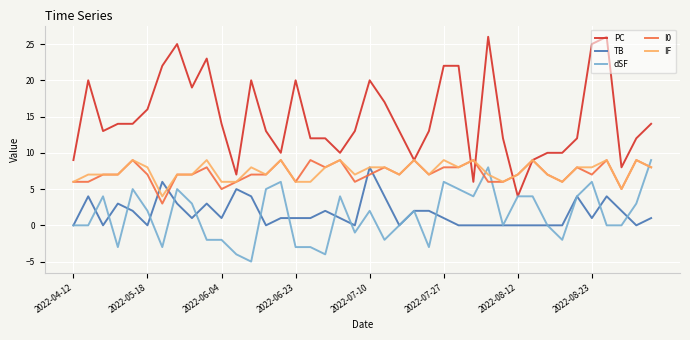

True or false: dSF and IF intersect in this chart.

True